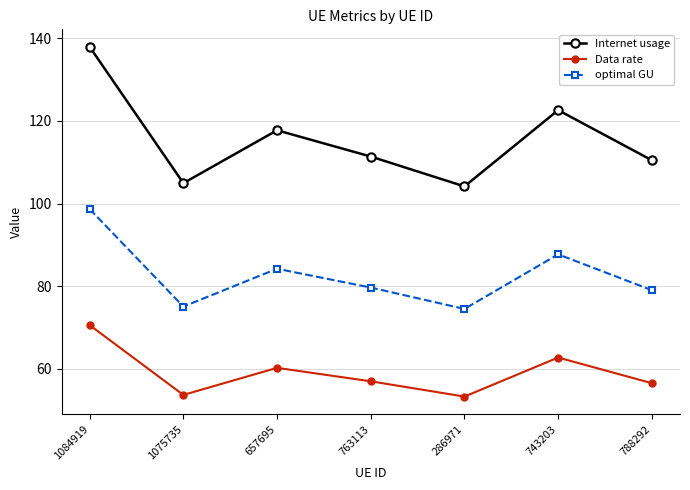

What is the label of the 5th point from the right?

657695